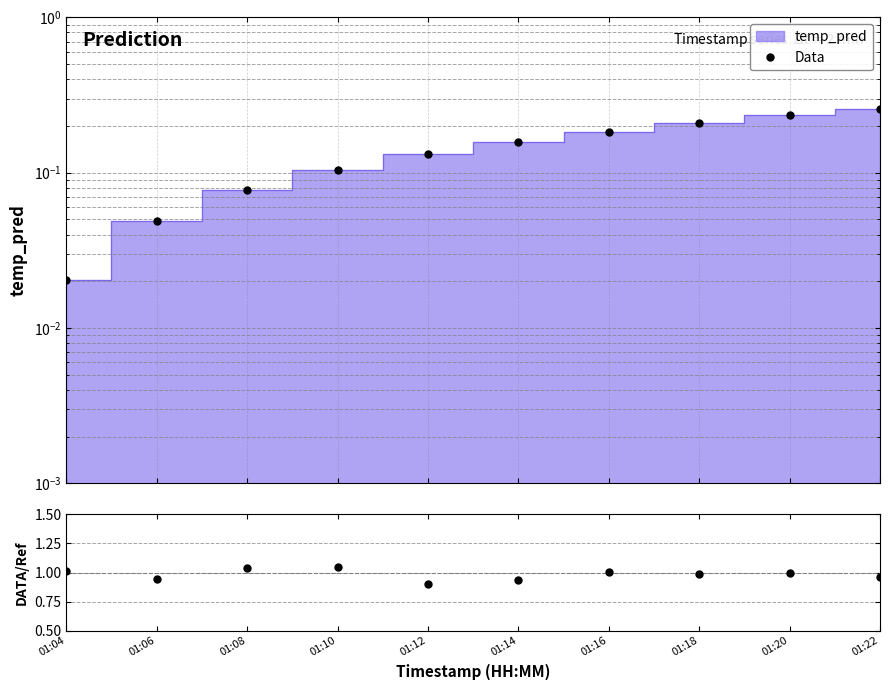

True or false: Ratio has more than 2 points higher than both neighbors.

True